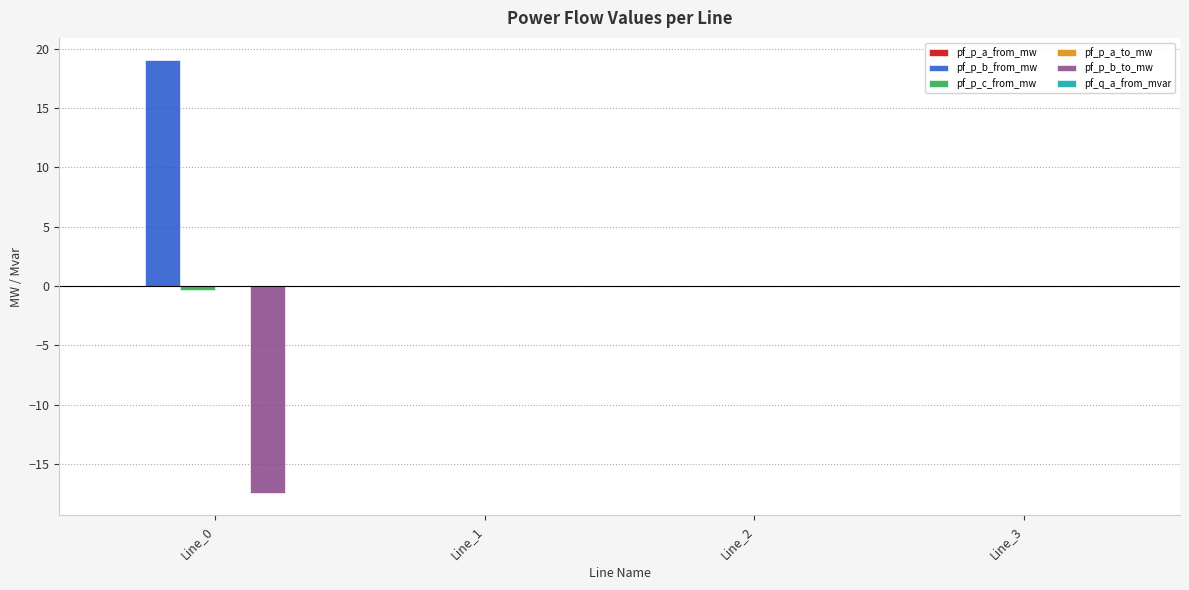

The value of pf_p_b_to_mw at Line_2 is -0.0. True or false?

True